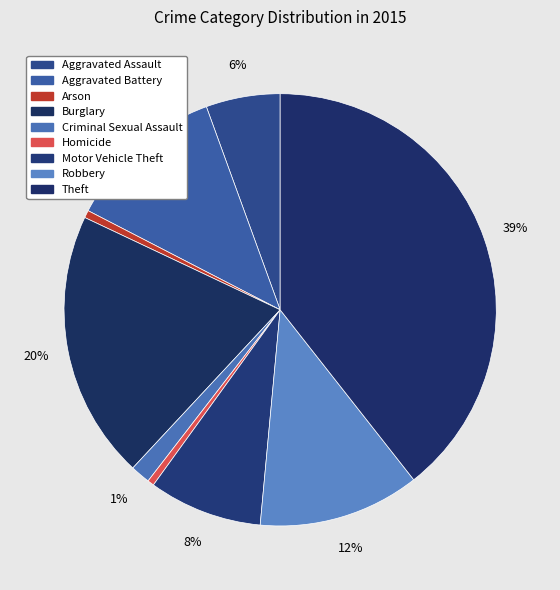

How many segments does this pie chart have?

9